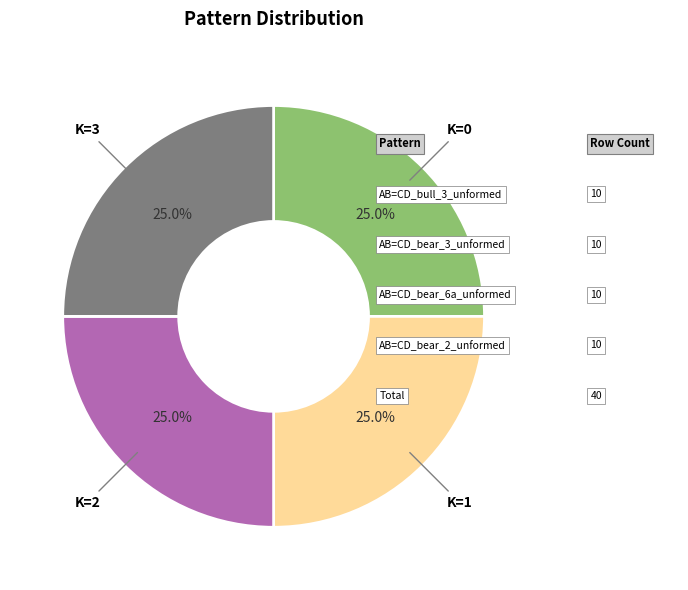

Is there any slice that represents more than half of the pie?

No